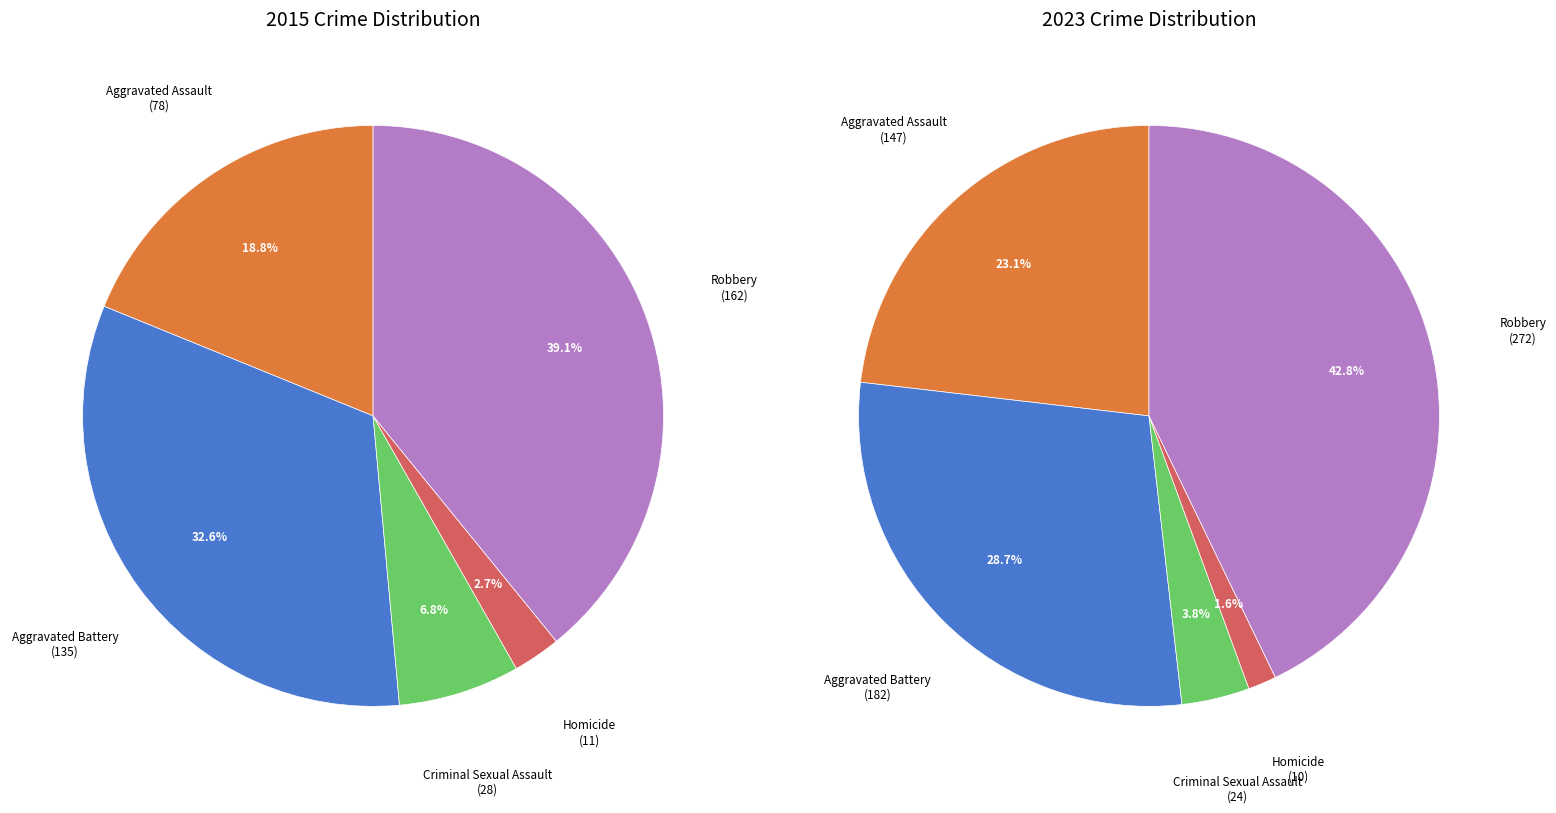

Is it true that 3 is 15% of the pie?

False